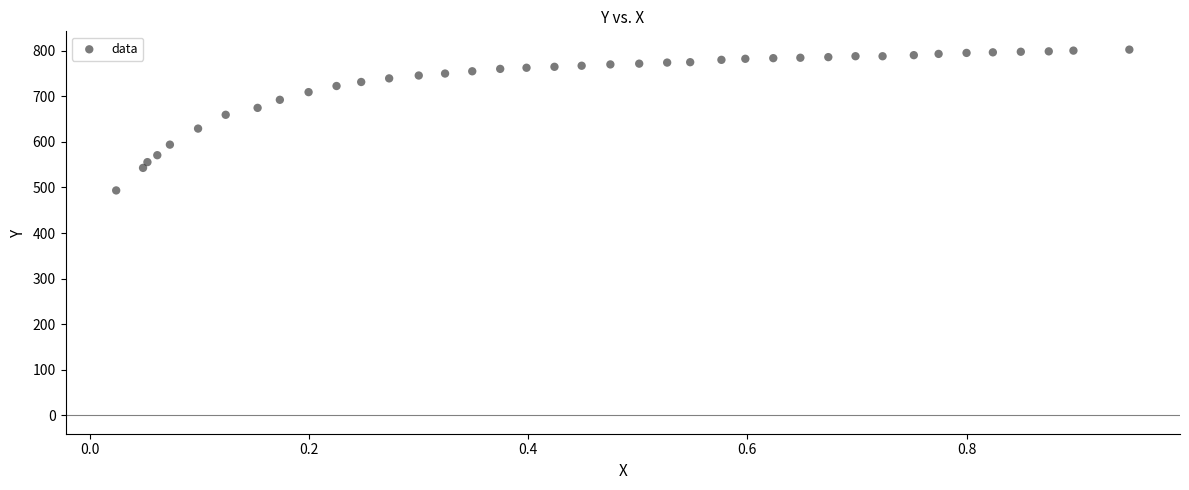

What is the range of Y values (max minus min)?

308.7